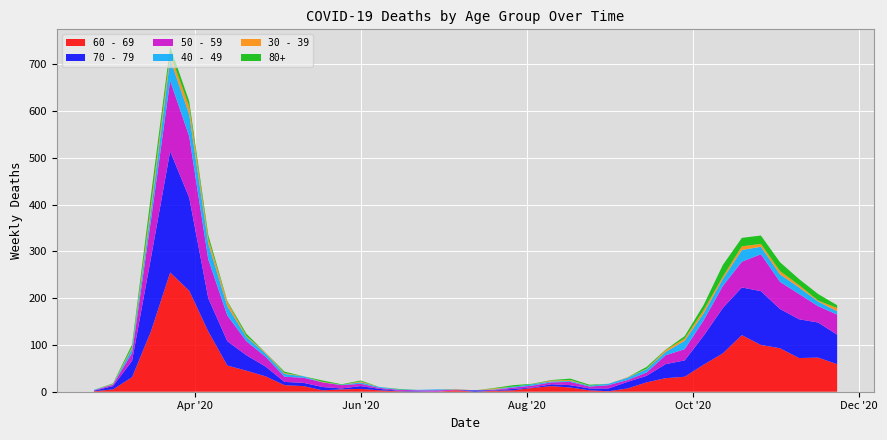

Reading right to left, extract all data points from this chart.

60 - 69: 59	73	72	93	100	121	82	58	32	29	20	7	1	3	9	12	8	3	2	0	3	0	0	1	3	6	5	3	12	14	33	45	56	129	216	255	130	31	5	1
70 - 79: 63	75	83	84	115	102	97	62	35	30	14	14	6	4	5	4	1	3	1	3	0	0	1	1	3	6	2	7	7	7	21	33	52	71	199	259	158	35	7	1
50 - 59: 43	35	54	58	79	55	47	33	24	19	7	4	7	4	7	4	4	3	1	0	1	3	2	2	2	5	7	10	11	11	21	30	55	83	131	151	81	17	3	1
40 - 49: 7	10	14	16	16	25	15	15	18	7	7	5	3	2	2	2	3	2	1	0	1	2	1	1	2	3	1	0	3	6	7	9	20	34	47	46	21	9	1	1
30 - 39: 7	2	5	7	6	8	5	7	5	4	1	1	0	0	2	2	0	0	2	0	1	0	0	0	0	2	0	1	0	2	2	2	9	10	17	12	12	3	1	0
80+: 6	14	13	19	18	18	25	11	5	1	4	0	0	2	3	1	1	3	1	0	0	0	0	1	0	2	1	3	0	3	0	5	2	8	11	15	21	6	1	0